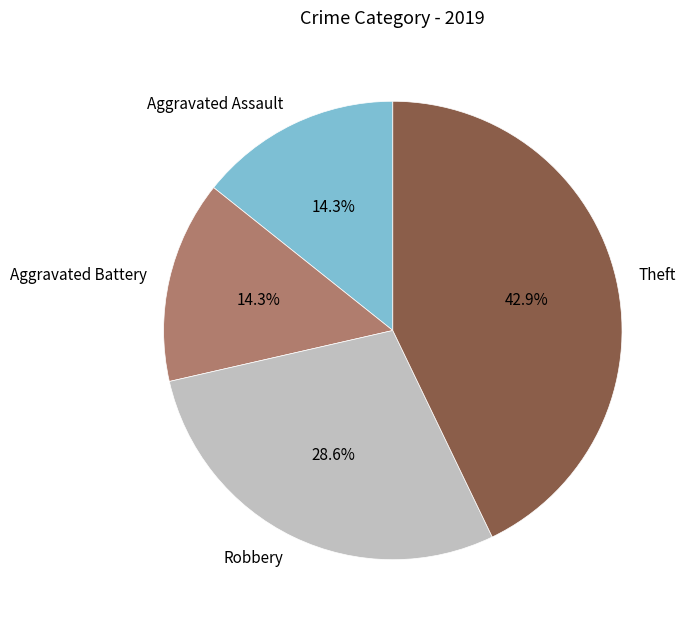

Which has a higher value, Theft or Aggravated Assault?

Theft